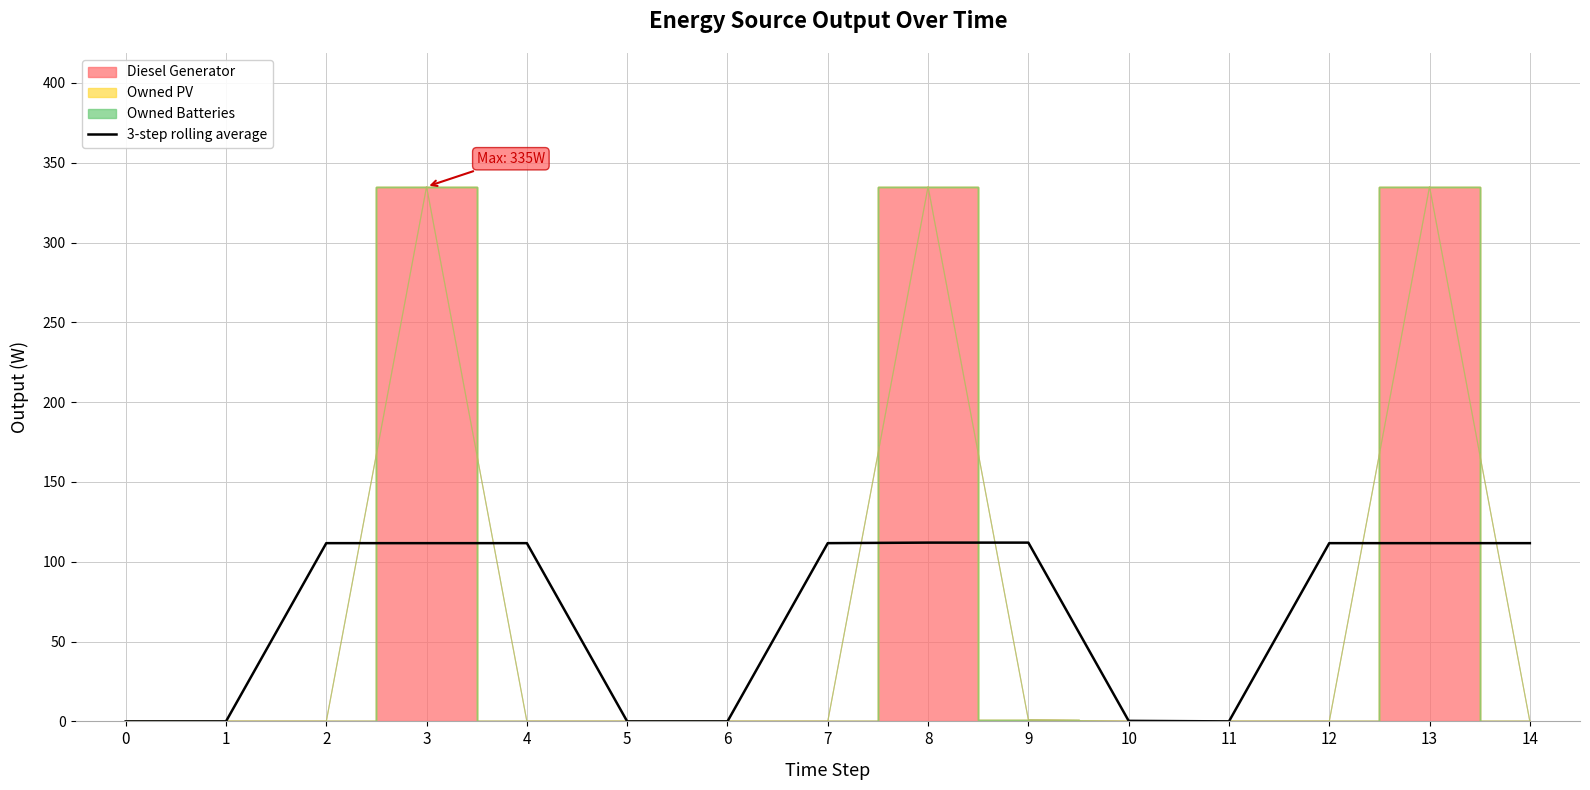

What is the average value?

67.1